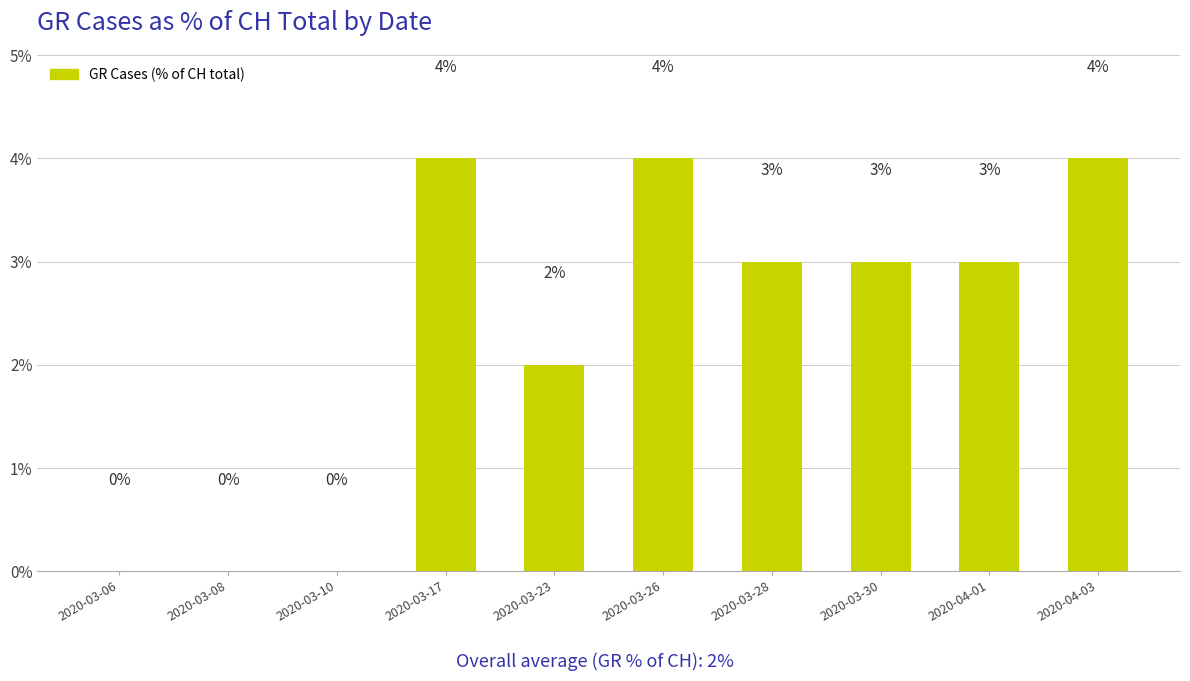

Reading left to right, transcribe all the data shown in this chart.

2020-03-06=0	2020-03-08=0	2020-03-10=0	2020-03-17=4	2020-03-23=2	2020-03-26=4	2020-03-28=3	2020-03-30=3	2020-04-01=3	2020-04-03=4